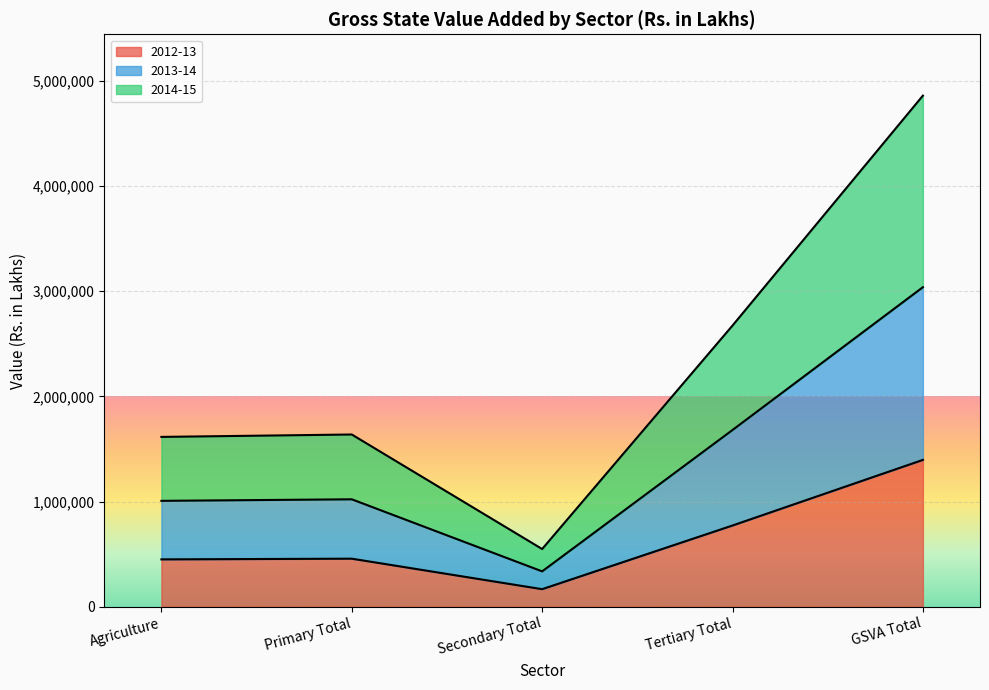

At which label is 2012-13 closest to 781546?

Tertiary Total